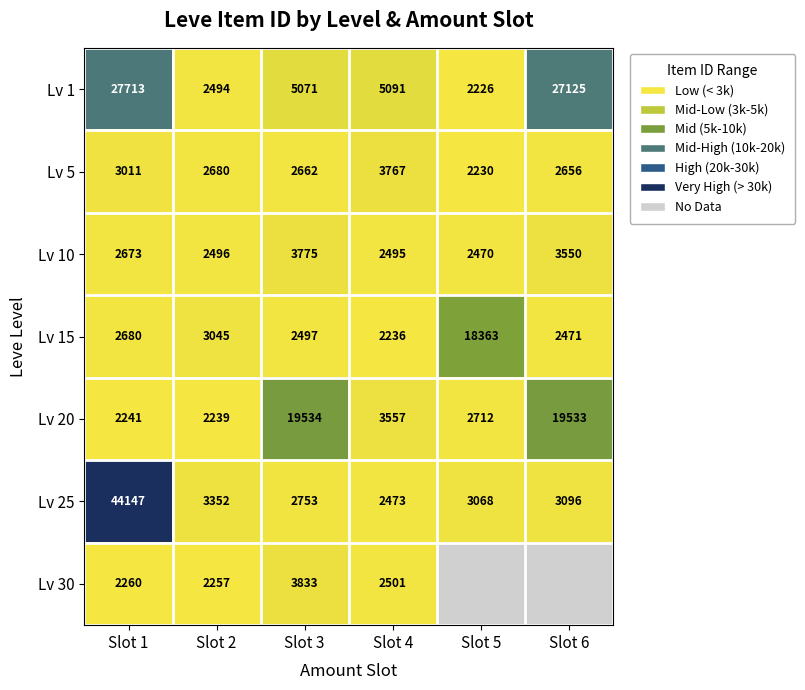

What is the sum of the Lv 1 values at Slot 2 and Slot 5?

4720